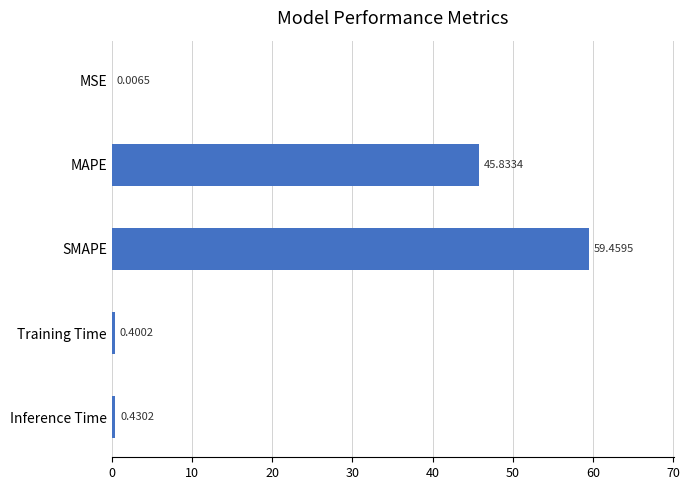

What is the greatest value displayed?

59.5